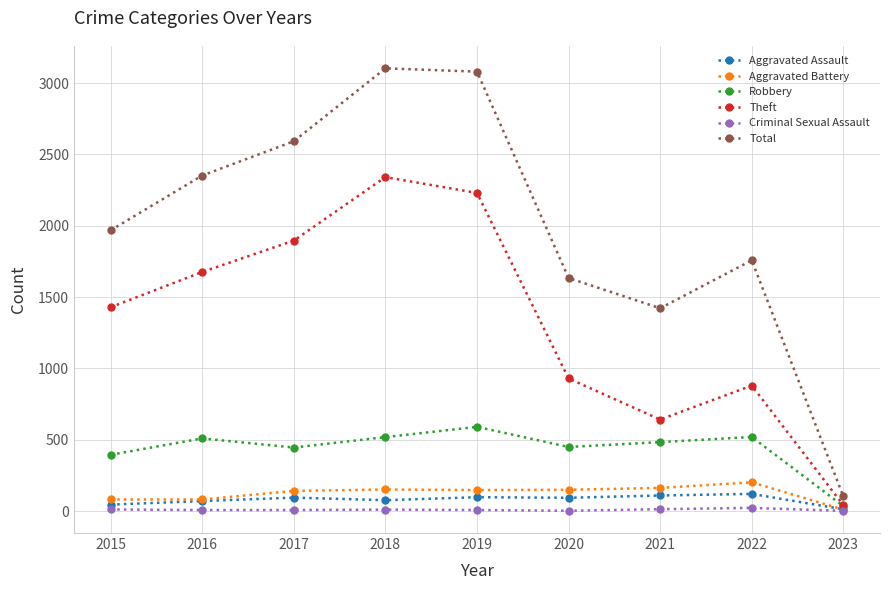

What is the difference between the highest and lowest values at 2018?

3092